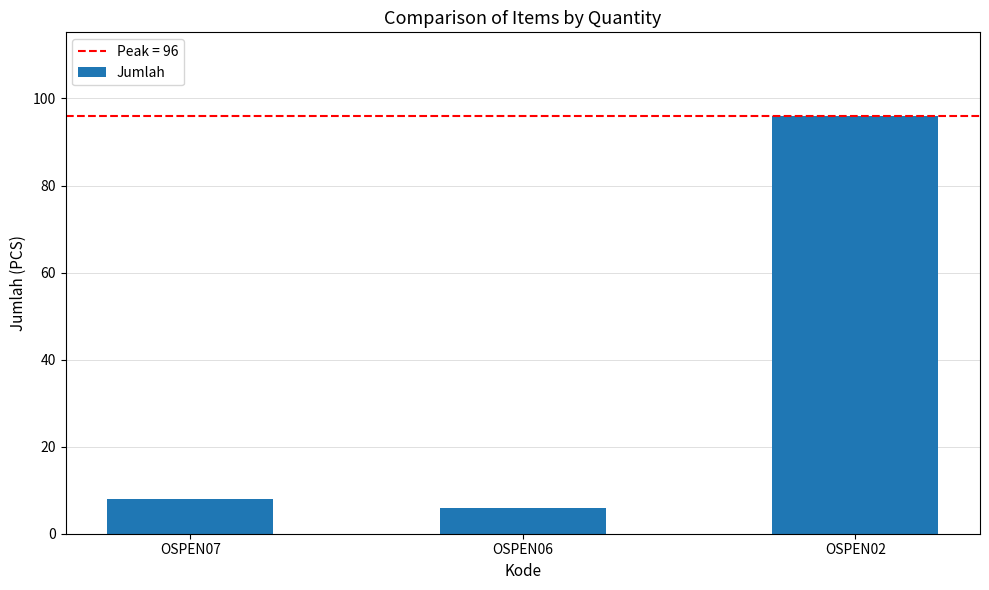

Is it true that the value at OSPEN02 is 34?

False